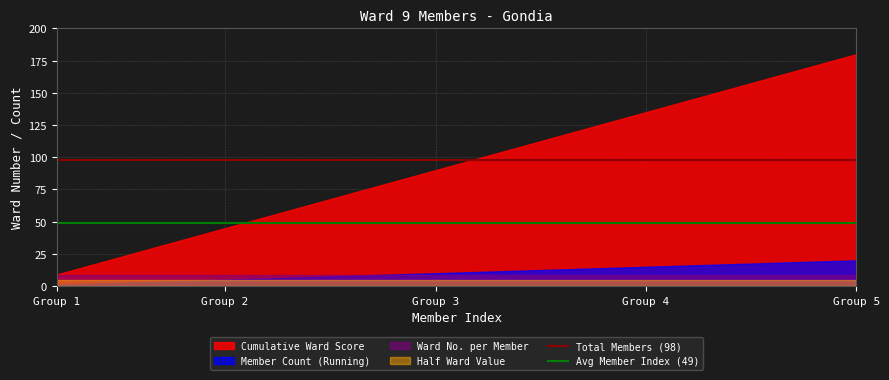

True or false: Avg Member Index (49) and Total Members (98) cross at least once.

False